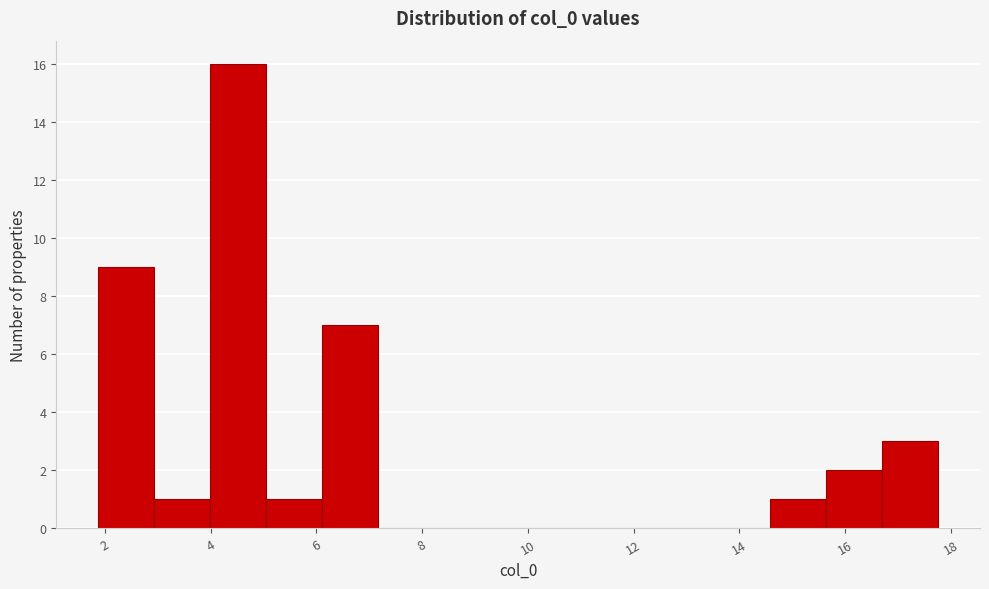

Reading left to right, transcribe this chart: for each bar, give the range it covers on the x-axis and its height. Neither the bar edges nor the heights are printed on the chart, so give them approximately, as read against the axes.

1.8 to 3.0: 9
3.0 to 4.0: 1
4.0 to 5.0: 16
5.0 to 6.2: 1
6.2 to 7.2: 7
7.2 to 8.2: 0
8.2 to 9.2: 0
9.2 to 10.4: 0
10.4 to 11.4: 0
11.4 to 12.4: 0
12.4 to 13.6: 0
13.6 to 14.6: 0
14.6 to 15.6: 1
15.6 to 16.6: 2
16.6 to 17.8: 3